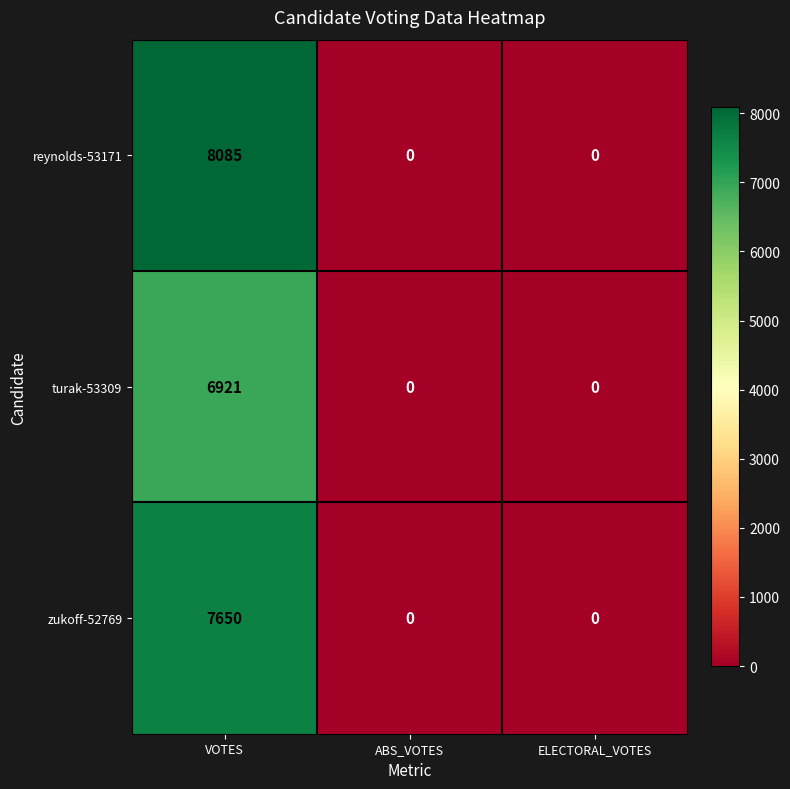

What is the average value of the zukoff-52769 series?

2550